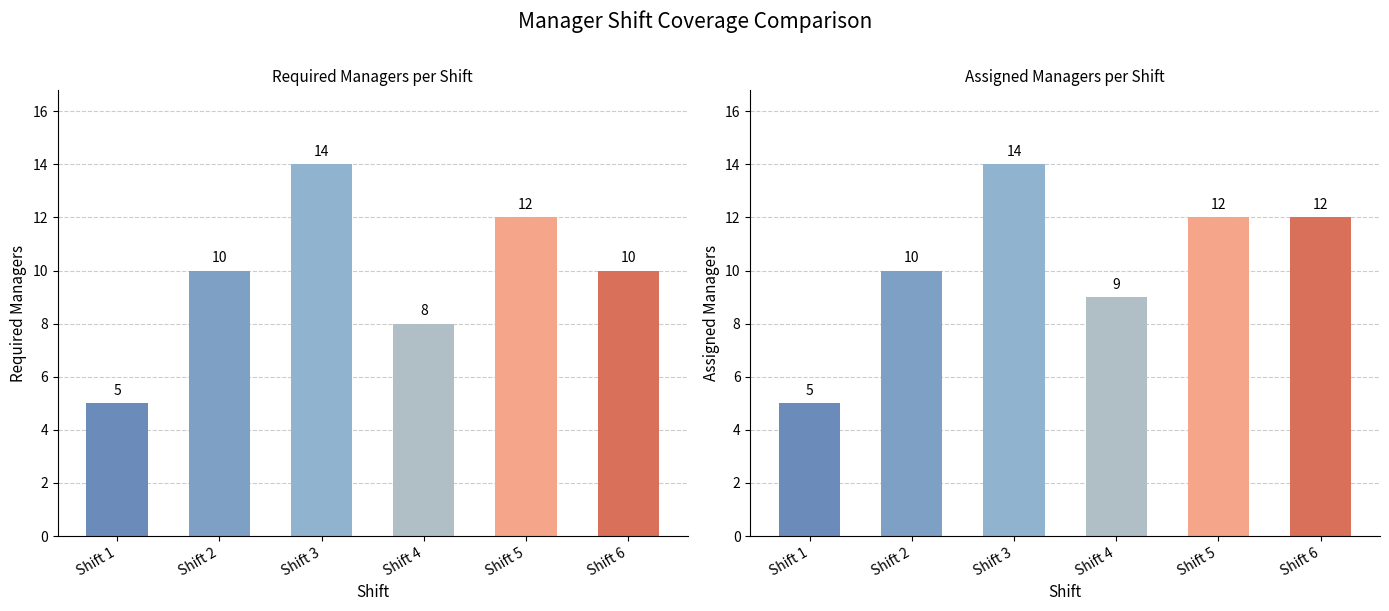

What is the value of the Assigned Managers bar at the 6th from the left?

12